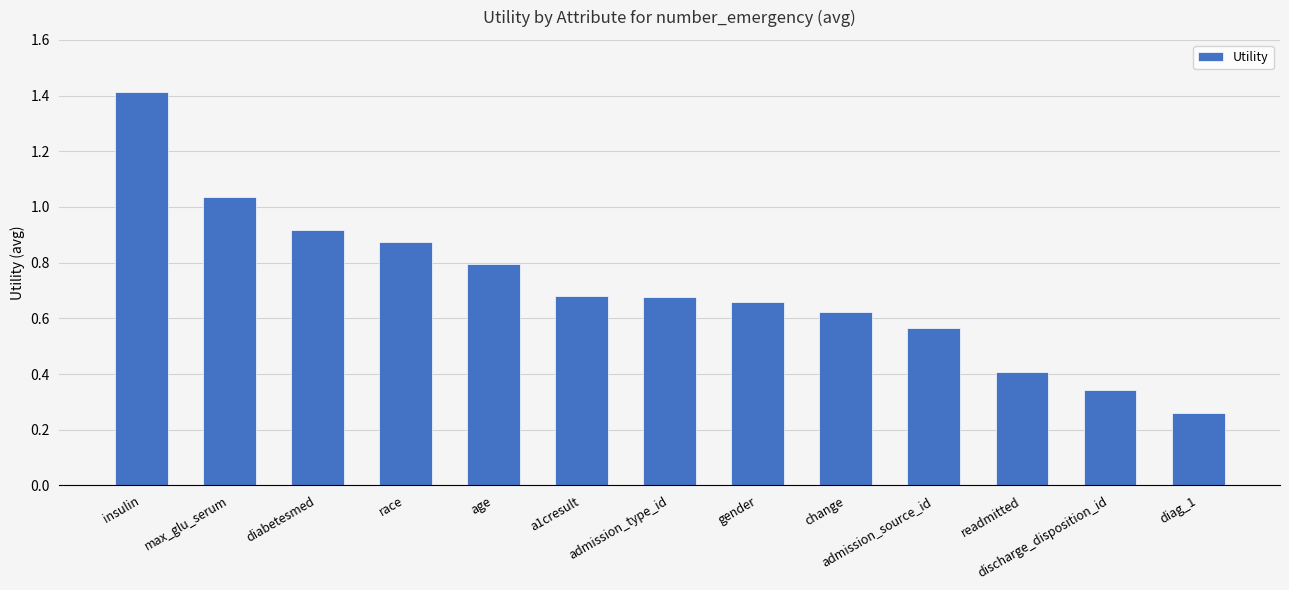

What is the change in value from max_glu_serum to age?

-0.2